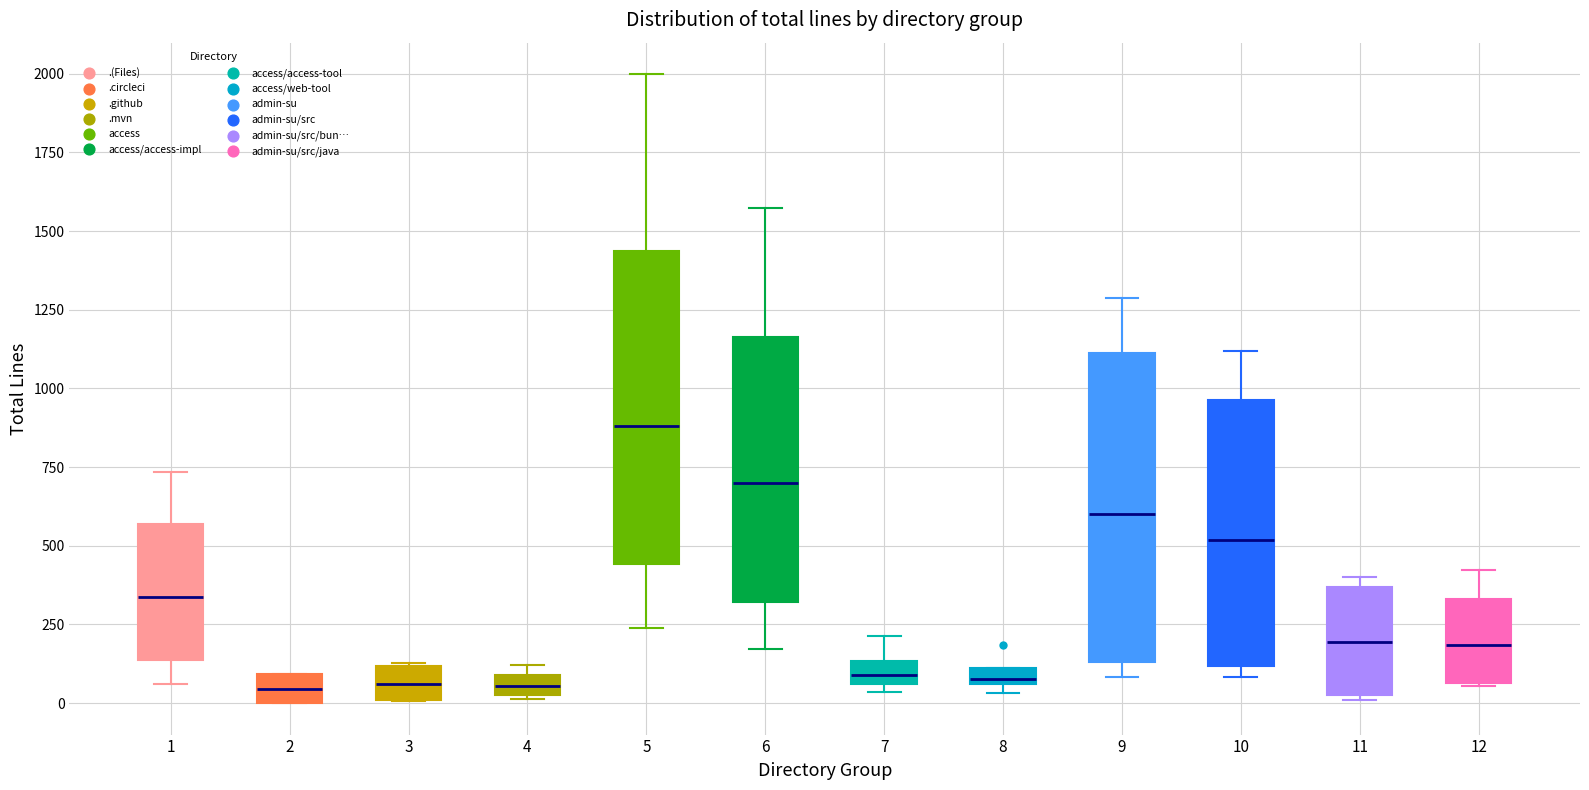

Where does the median line of the box at x = 6 sit on the y-axis? The values are not printed on the chart, so give them approximately, as read against the axis.

700